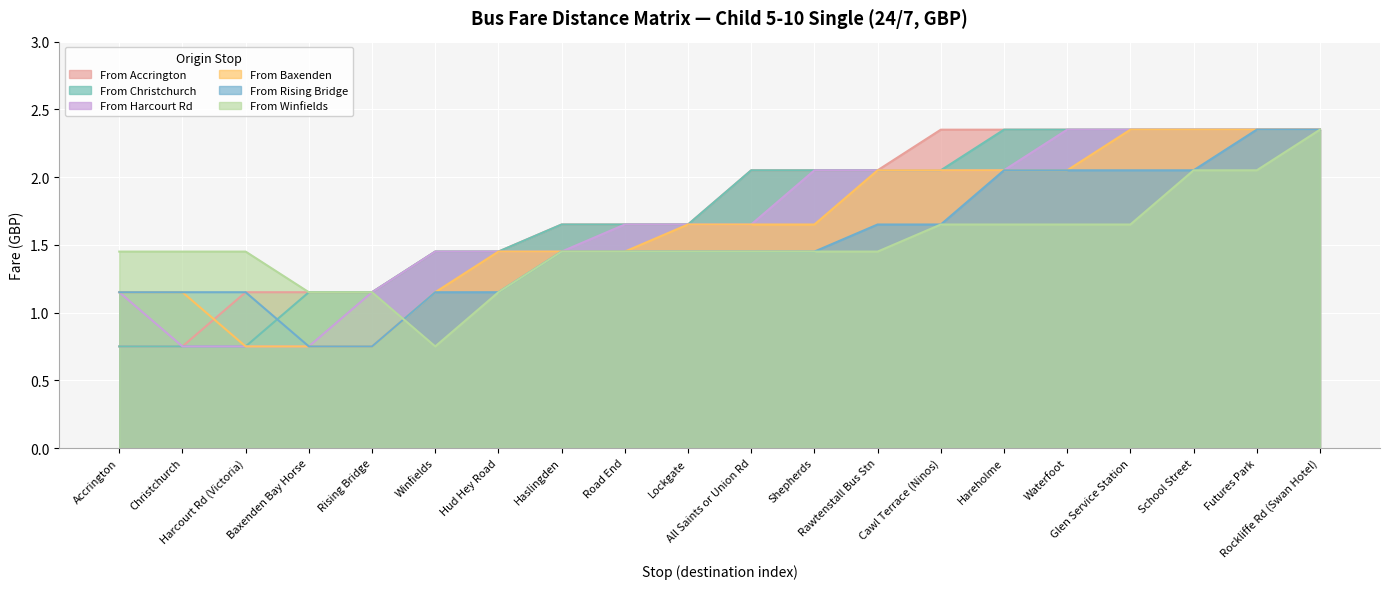

True or false: From Winfields and From Accrington intersect in this chart.

False